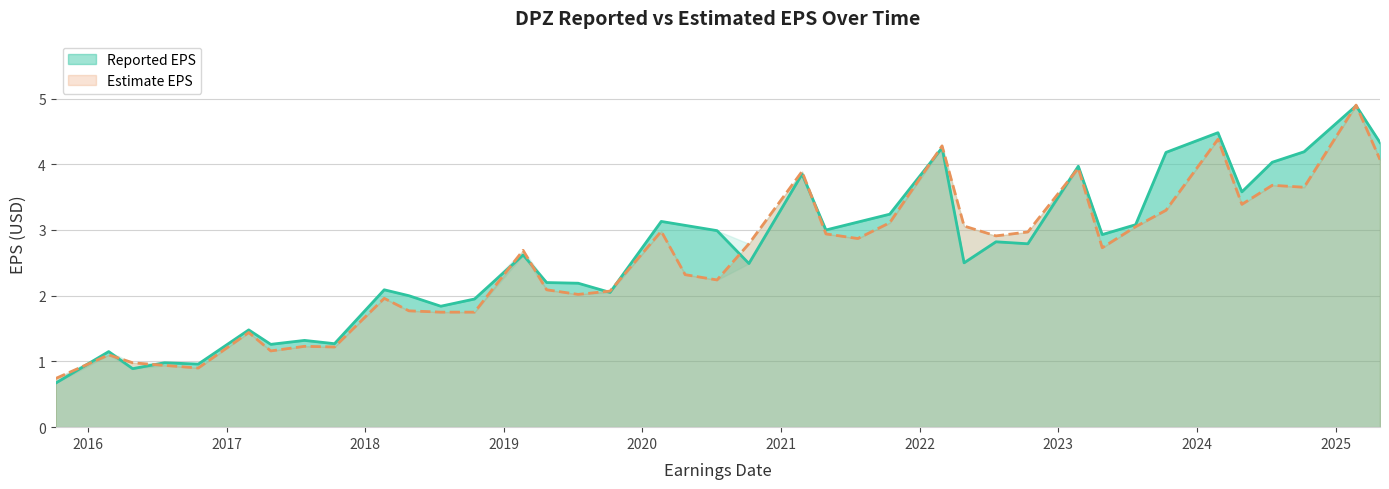

What is the label of the 18th point from the left?

2020-02-20